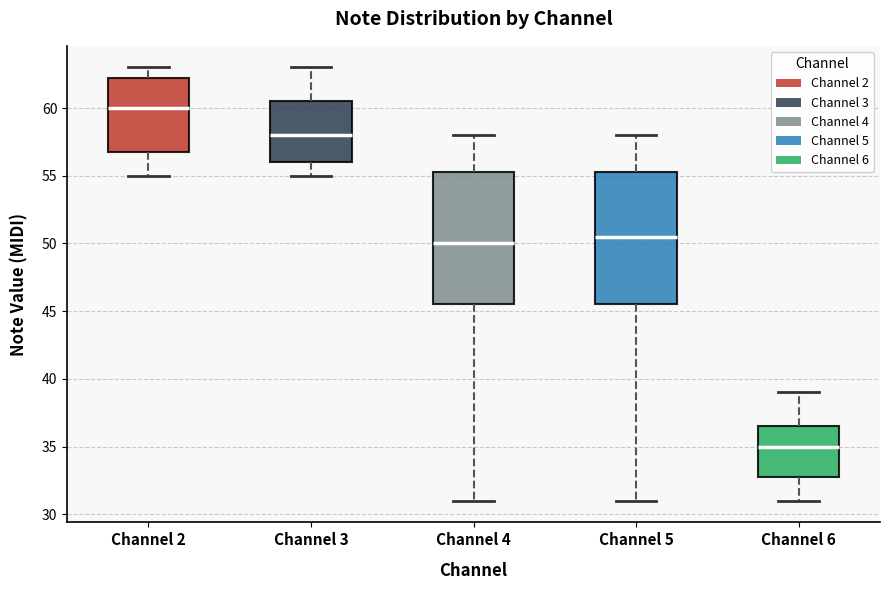

Which box's median line is the lowest?

Channel 6